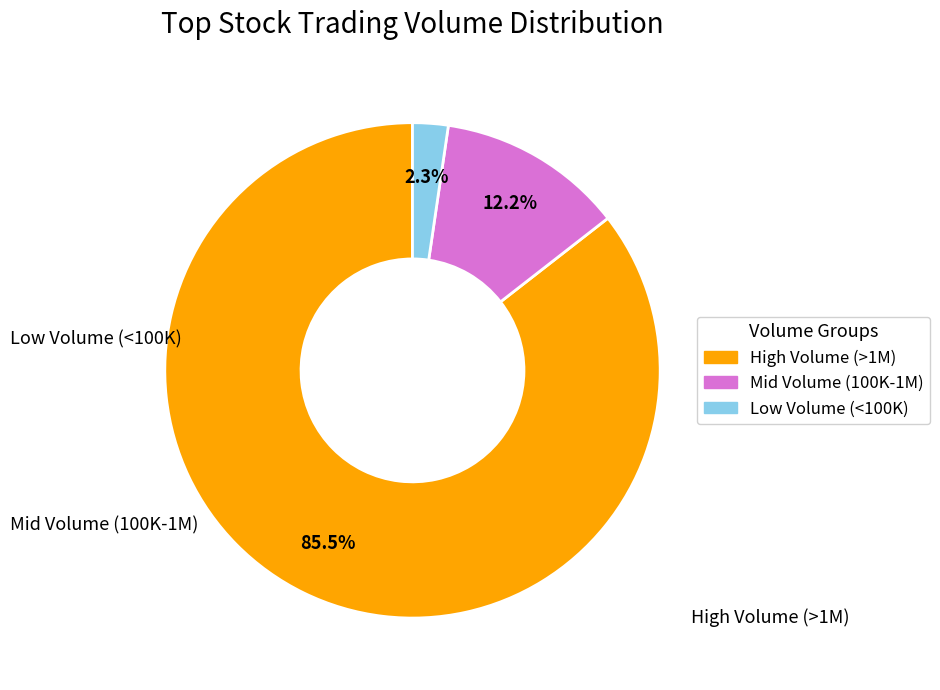

Is there a majority slice in this chart?

Yes